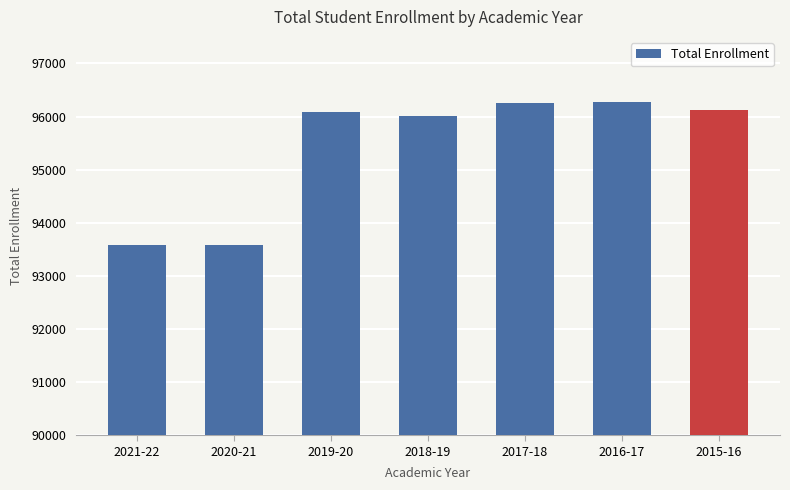

Does the chart contain stacked bars?

No